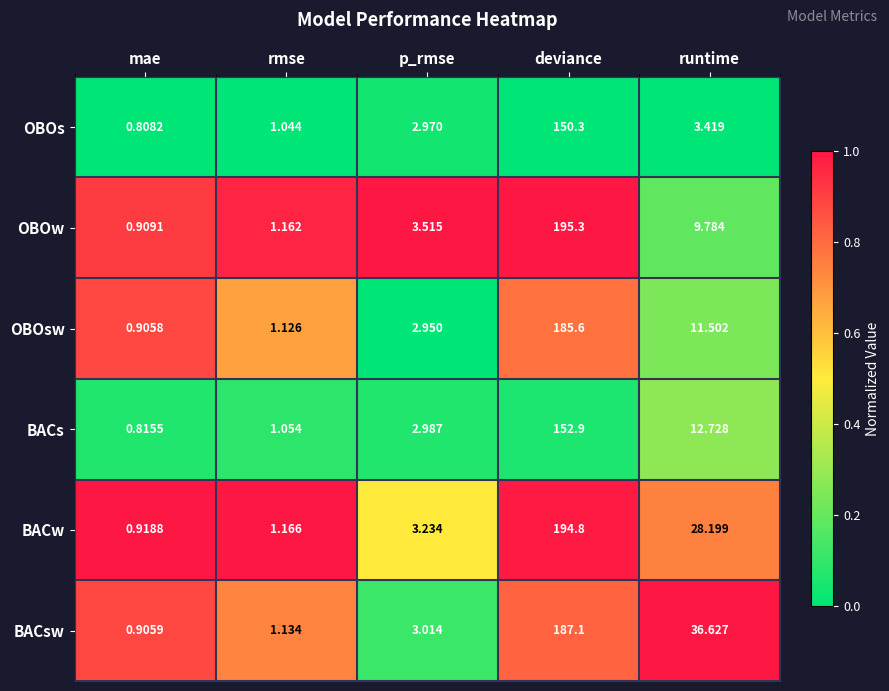

Is the value of BACsw at mae greater than the value of BACs at p_rmse?

No